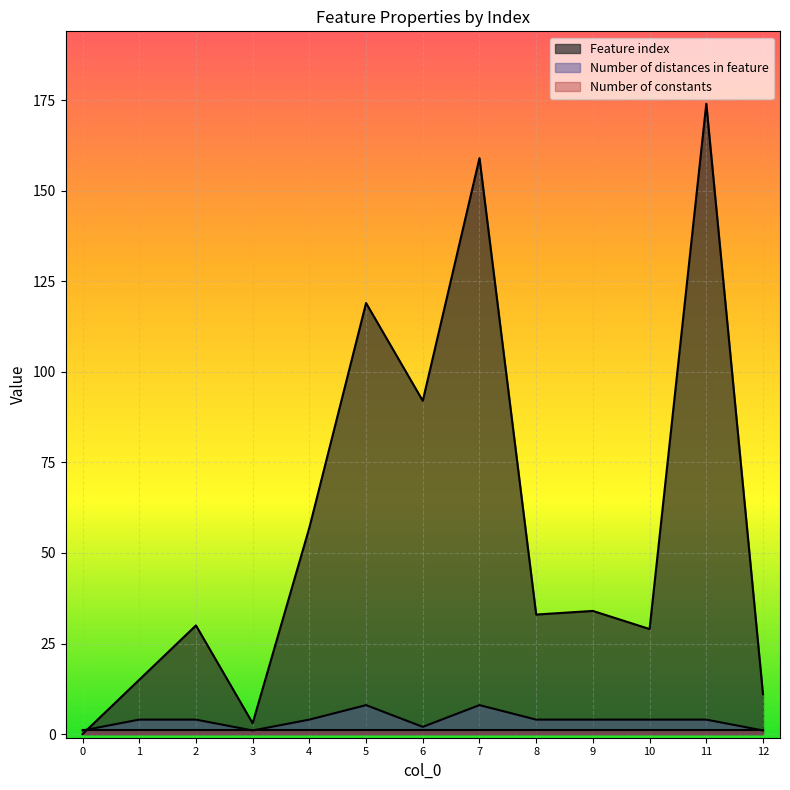

Between 3 and 6, which series saw the biggest shift?

Feature index